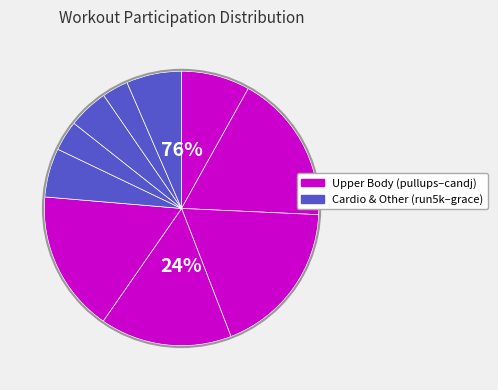

Is there a majority slice in this chart?

No